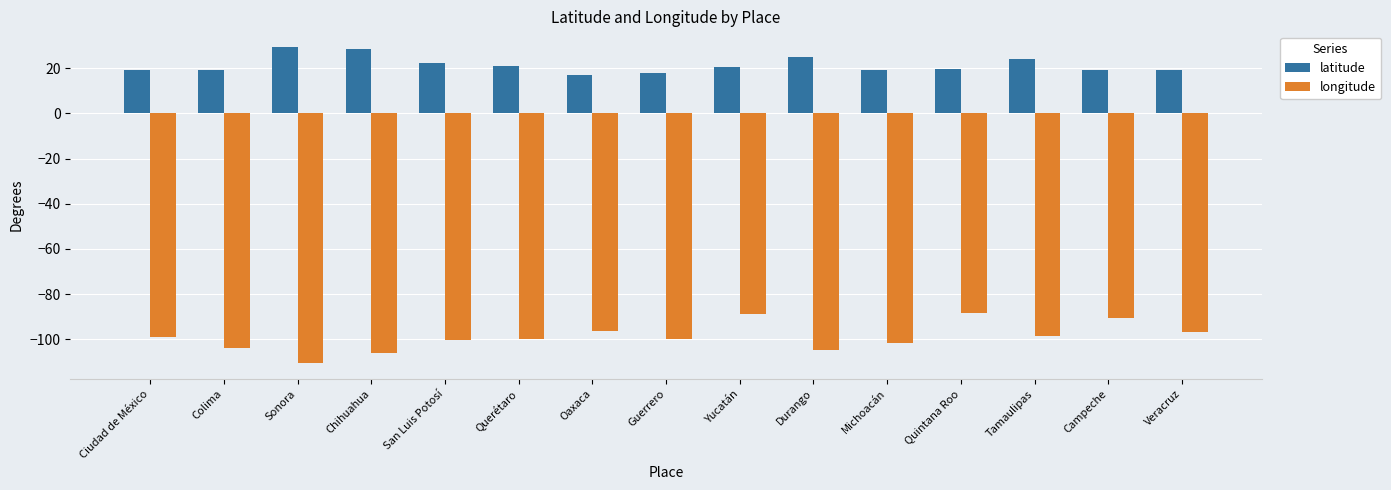

The longitude series shows -163.5 at Querétaro. True or false?

False